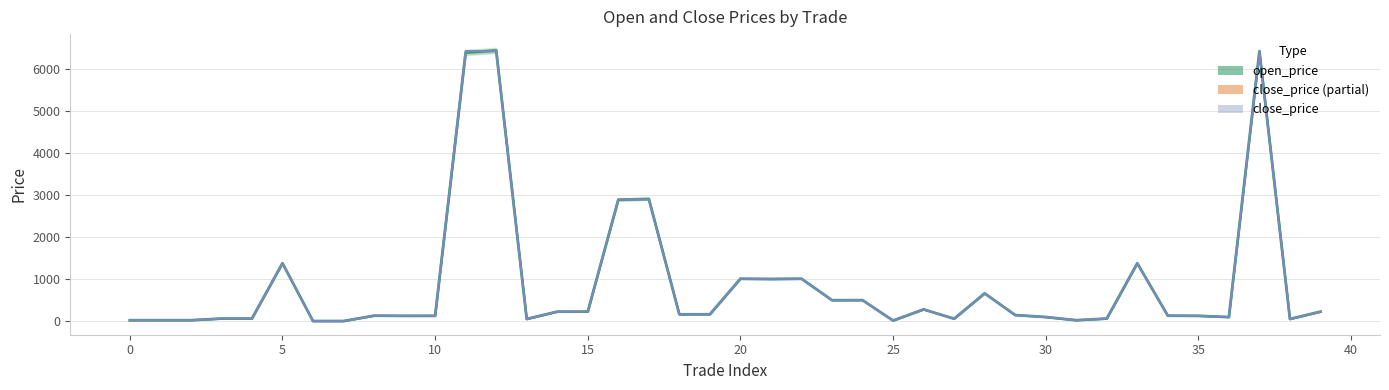

Reading left to right, transcribe all the data shown in this chart.

19.9	19.9	19.8	58.9	59.5	1376.8	0.1	0.1	127.7	123.8	124.3	6389.5	6438.5	48.9	223.5	224.8	2887.6	2906.5	160.1	160.9	1007.8	1000.0	1008.0	496.2	497.6	11.9	277.4	55.6	659.2	142.4	96.0	19.8	59.4	1375.4	127.6	124.2	94.5	6417.5	49.0	224.2